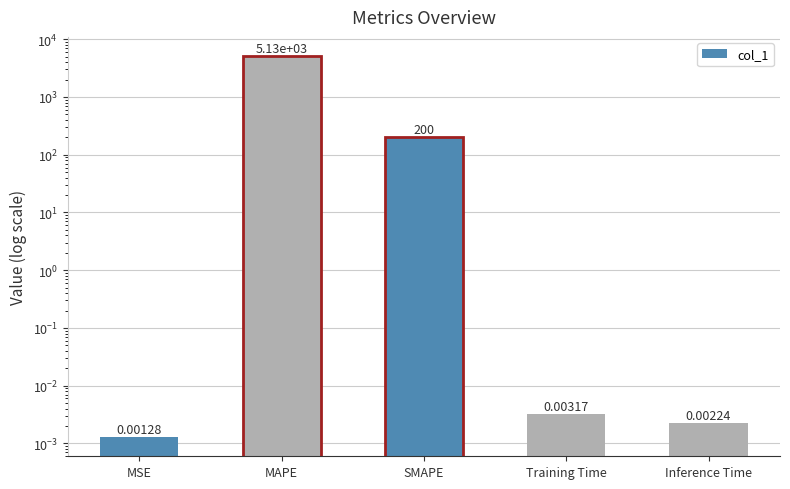

The chart shows a value of 0.0 at Training Time. True or false?

False